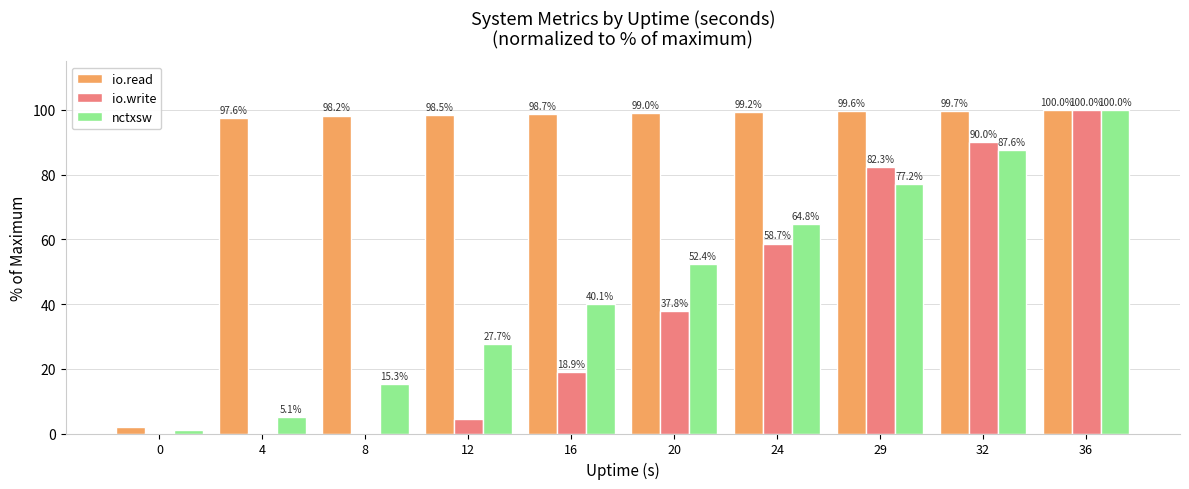

Between 32 and 36, which series saw the biggest shift?

nctxsw